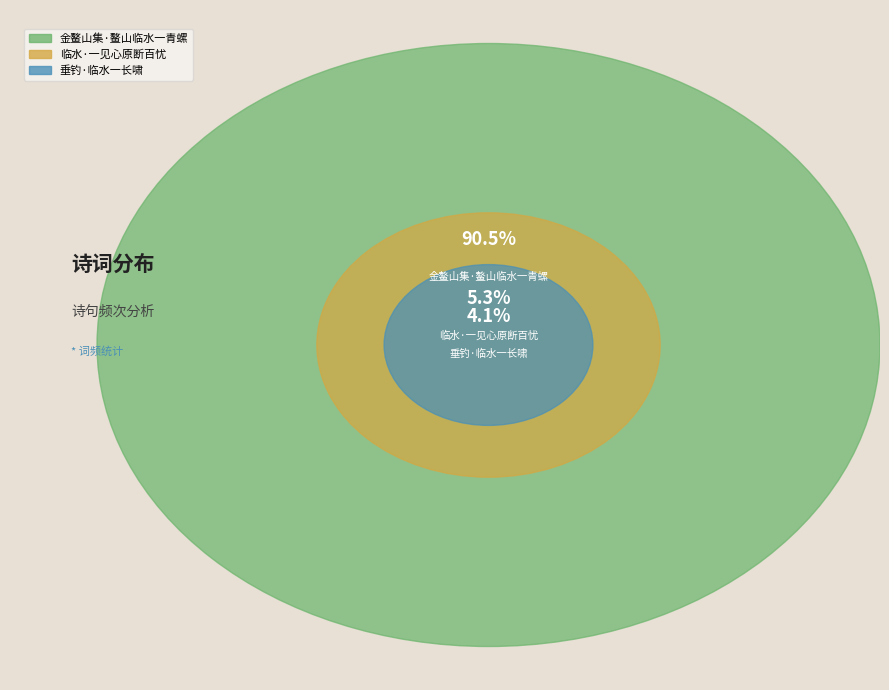

Does 临水·一见心原断百忧 represent more than half of the total?

No